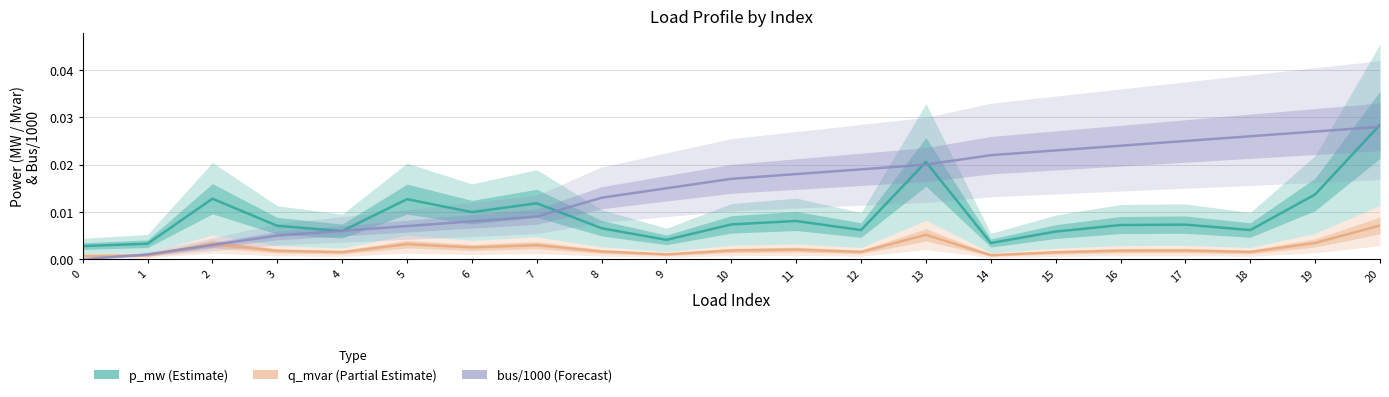

The q_mvar (Partial Estimate) series shows 0.0 at 6. True or false?

False